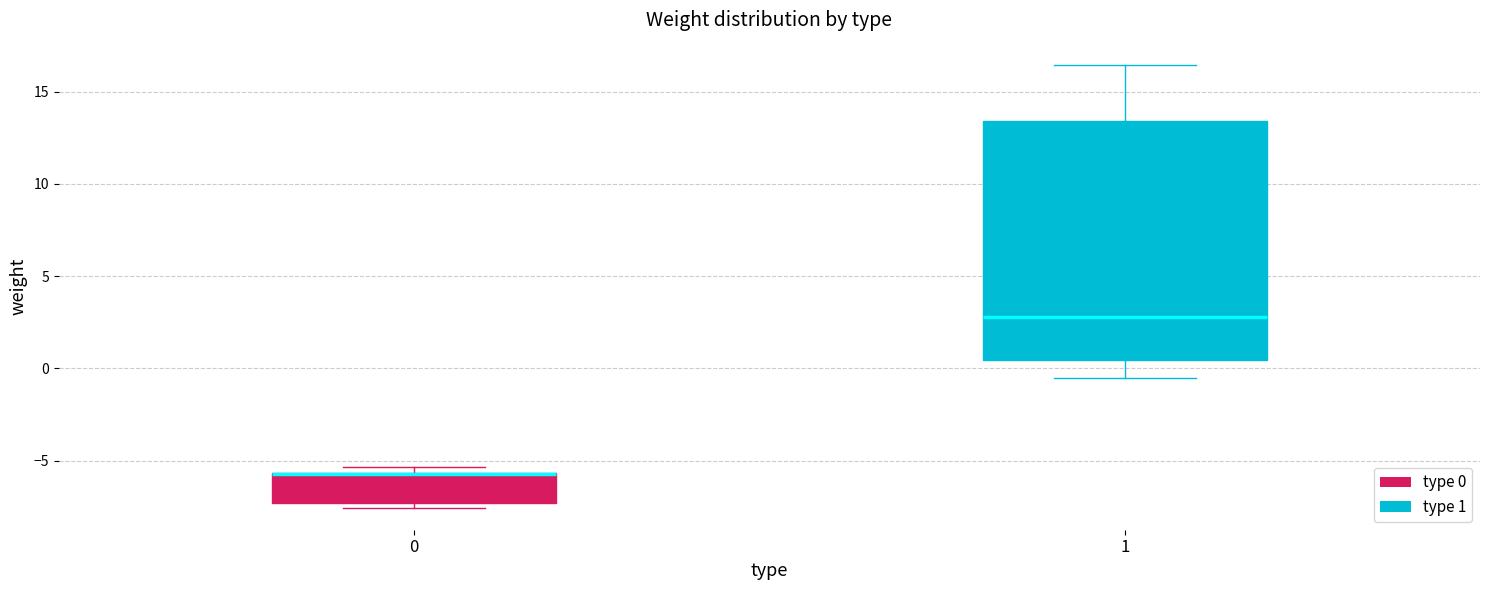

Reading left to right, transcribe this box plot: for each box, give where its median line is, the range the box spans, and where its two whiskers end, as read against the y-axis. The values are not printed on the chart, so give them approximately, as read against the axis.

0: median -5.5 (drawn on the box's upper edge), box -7.5 to -5.5, whiskers -7.5 (just below the box's lower edge) to -5.5 (just above the box's upper edge)
1: median 3.0, box 0.5 to 13.5, whiskers -0.5 to 16.5